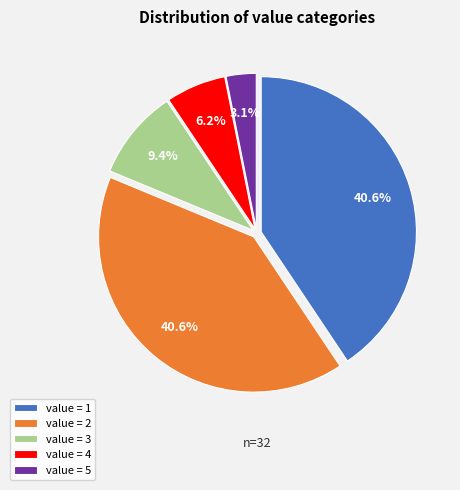

Combined, do value = 5 and value = 3 account for over 50%?

No